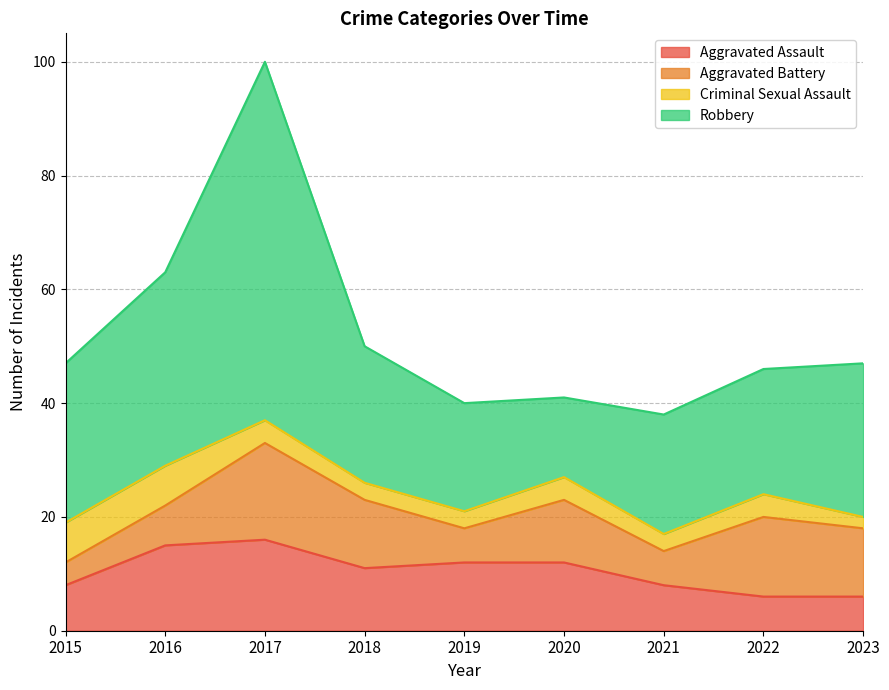

Is it true that Criminal Sexual Assault equals 3 at 2016?

False